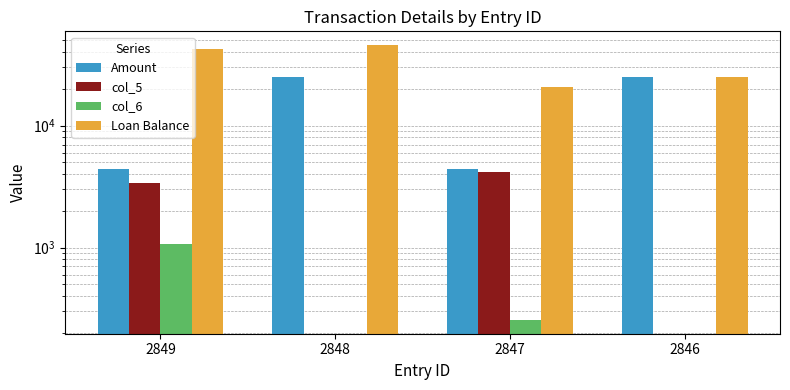

Which category has the lowest value across all series?

2848